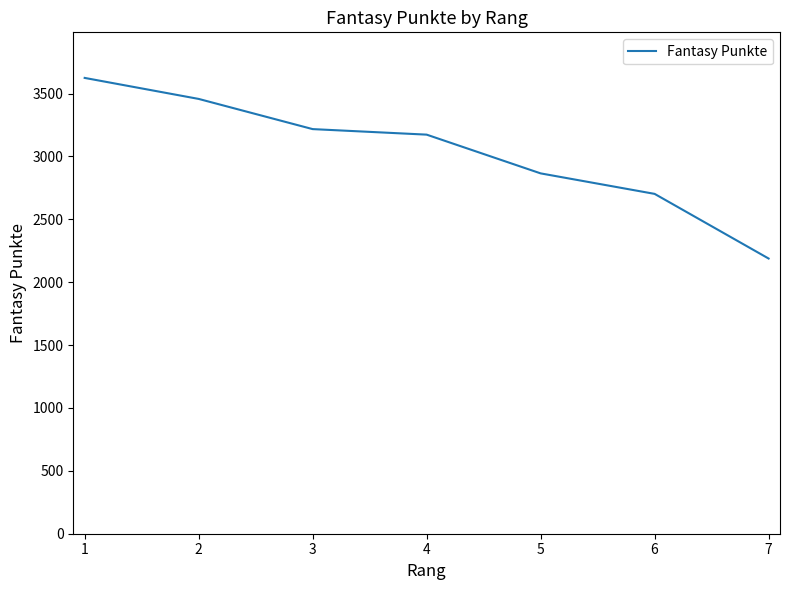

Which label corresponds to the smallest value in the chart?

7